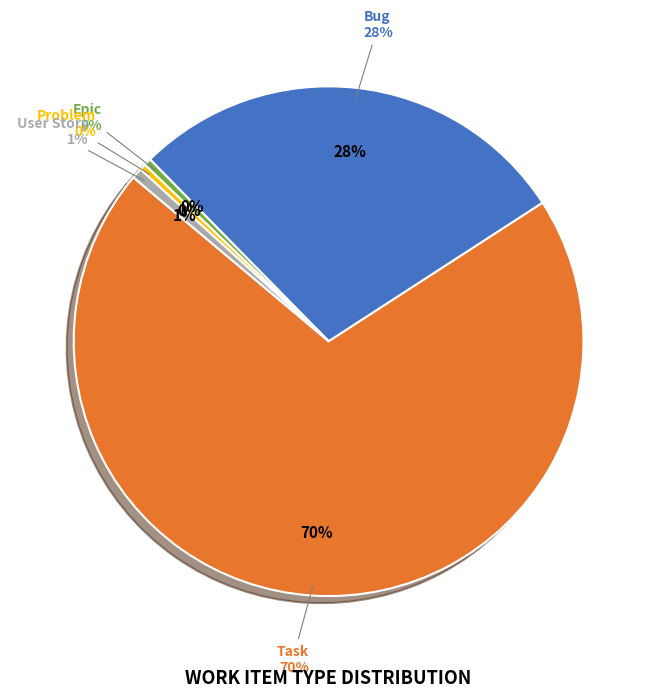

How many slices are in this pie chart?

5